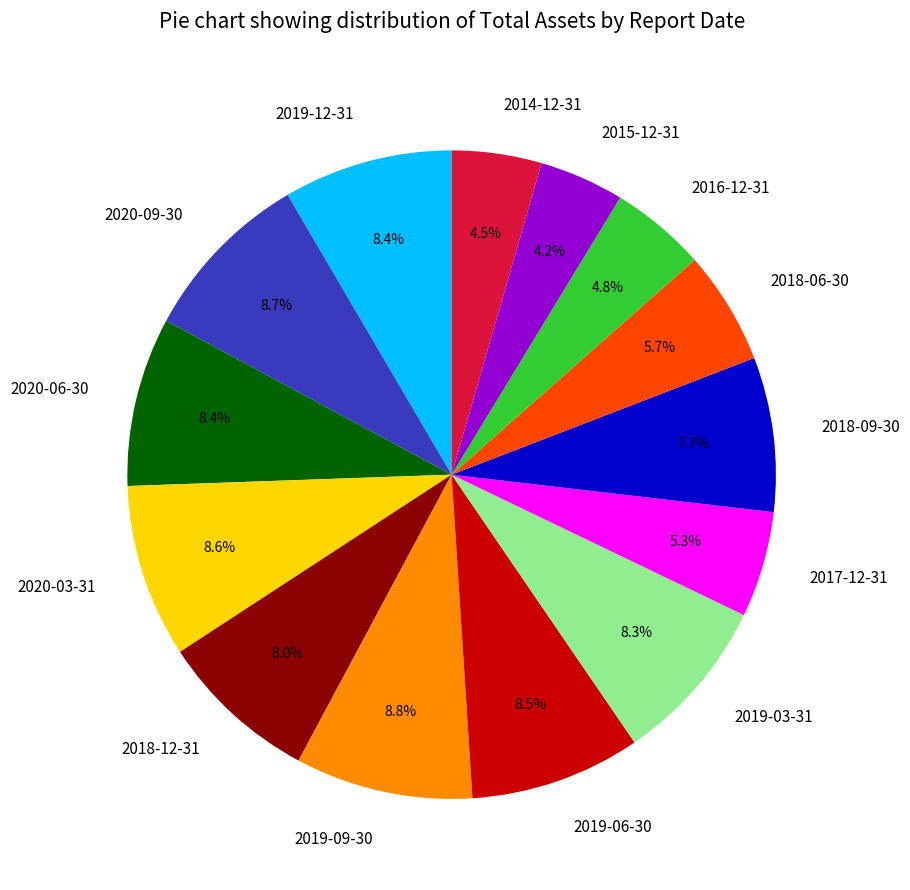

Does 2016-12-31 represent more than half of the total?

No